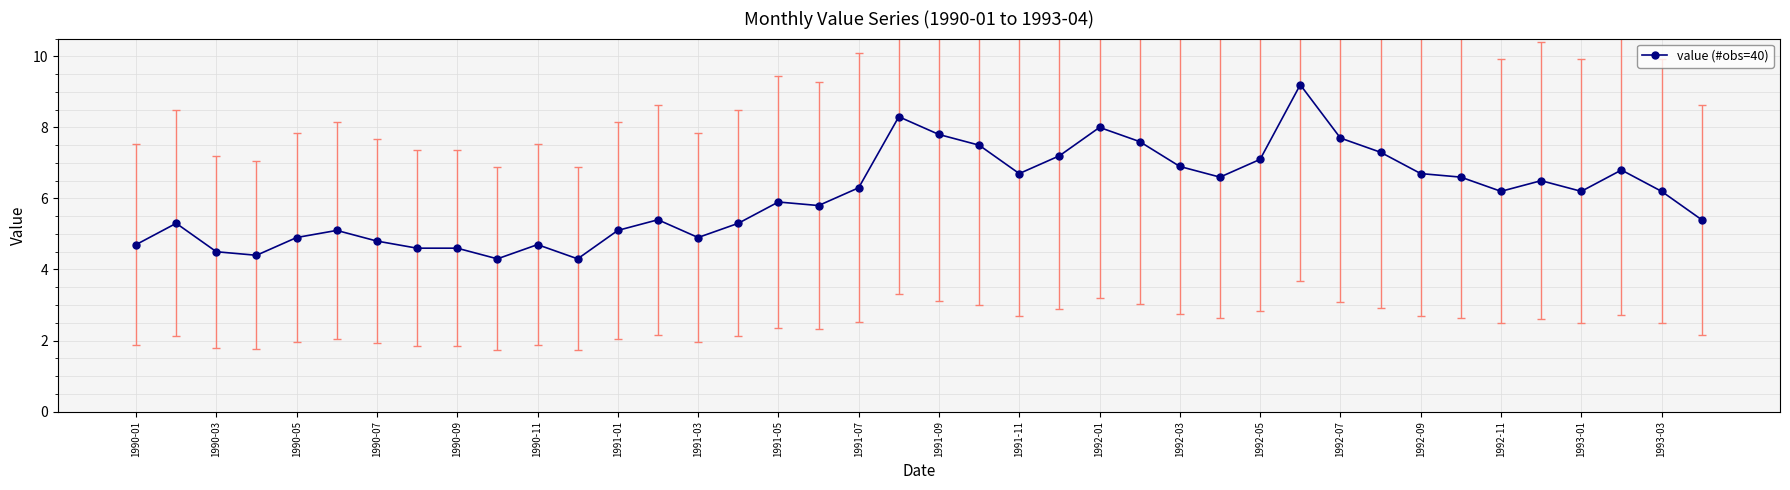

What is the difference between the maximum and minimum values?

4.9